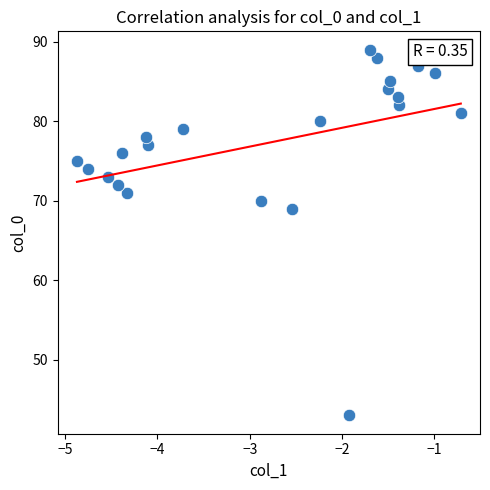

What is the range of Y values (max minus min)?

46